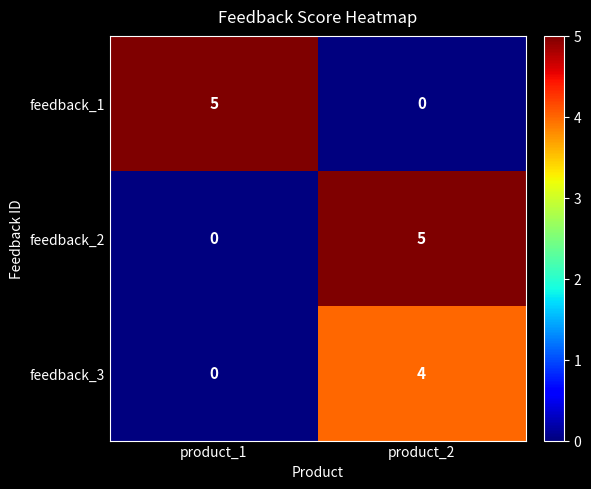

Rank the categories by feedback_2 value from lowest to highest.

product_1, product_2